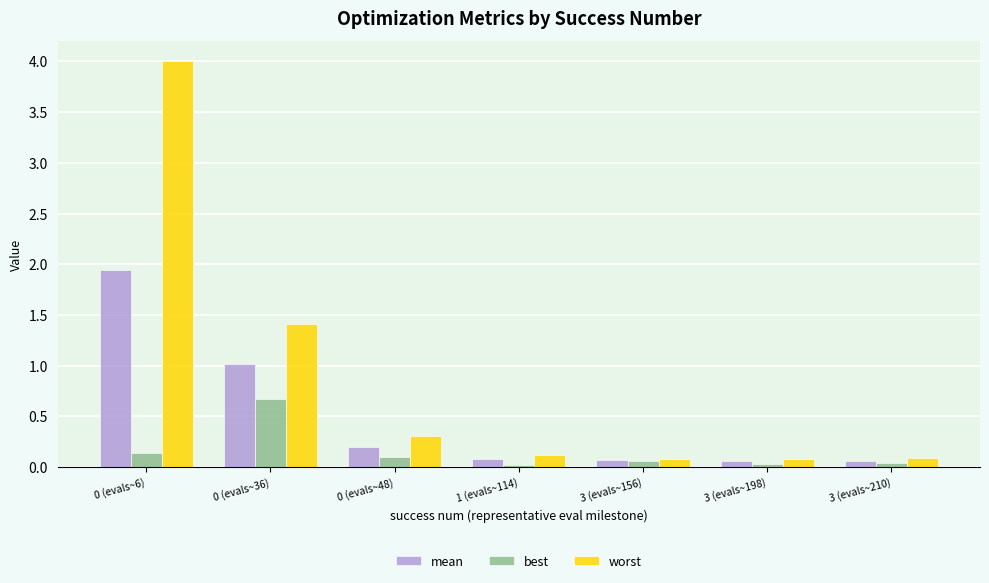

What is the greatest value displayed?

4.0